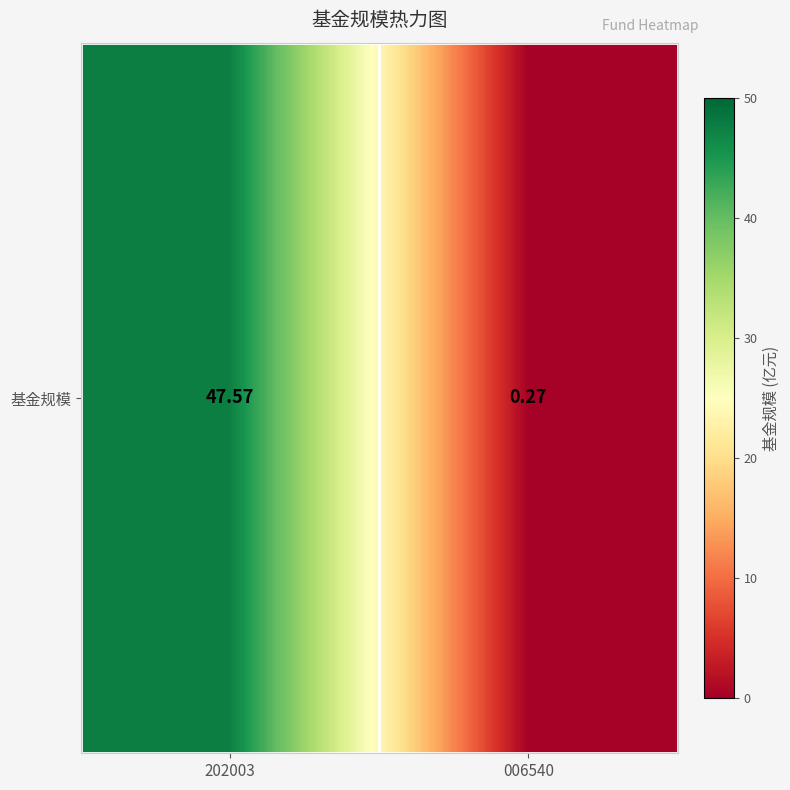

Reading left to right, transcribe all the data shown in this chart.

47.6	0.3